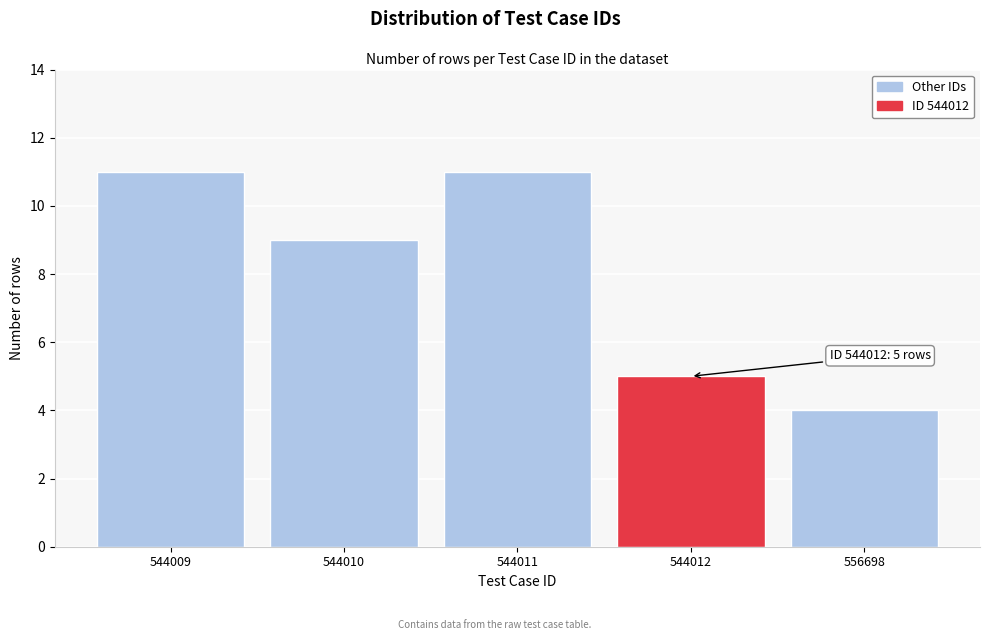

Reading left to right, what are all the values shown in this chart?

11	9	11	5	4